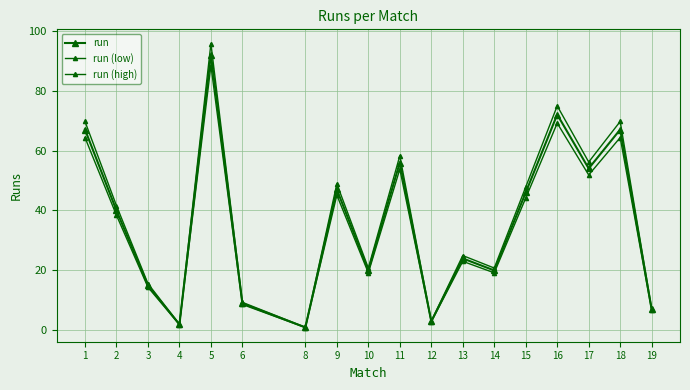

What is the spread (max minus min) of values at 15?

3.7